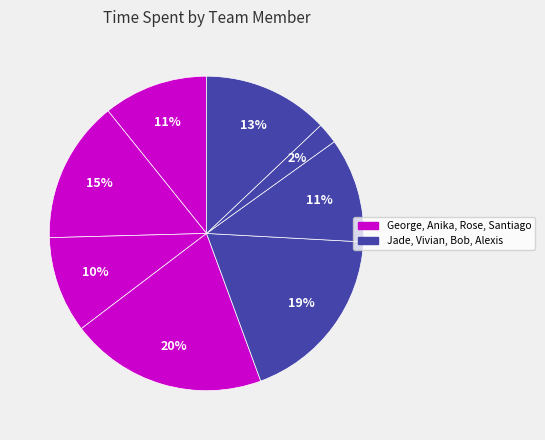

What is the largest slice in the pie chart?

Santiago